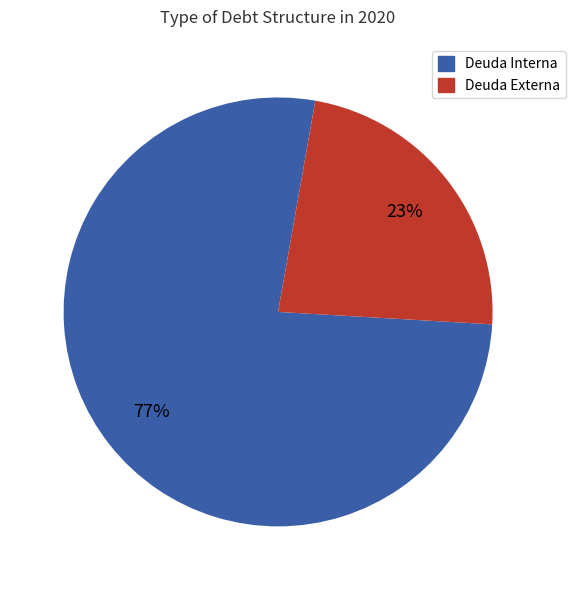

To the nearest percent, what is the average slice percentage?

50%